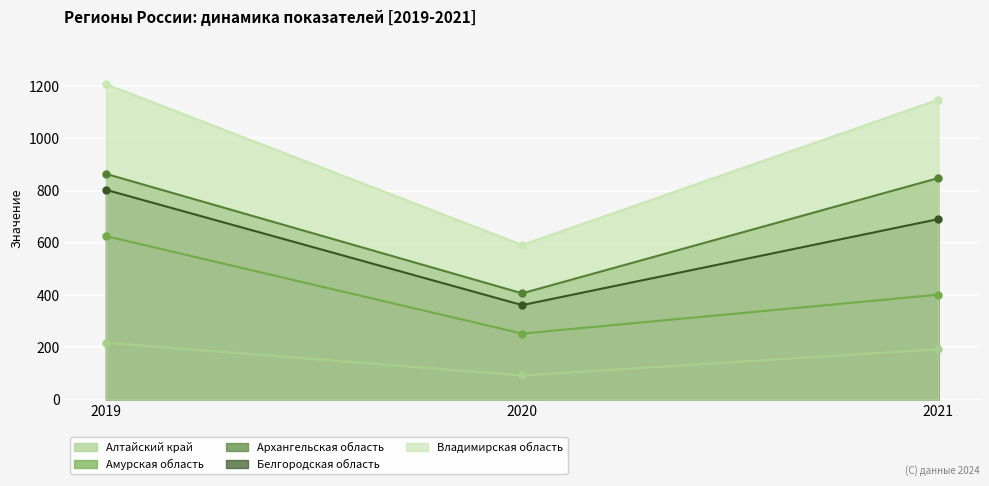

How many data points in Белгородская область are less than 691?

1